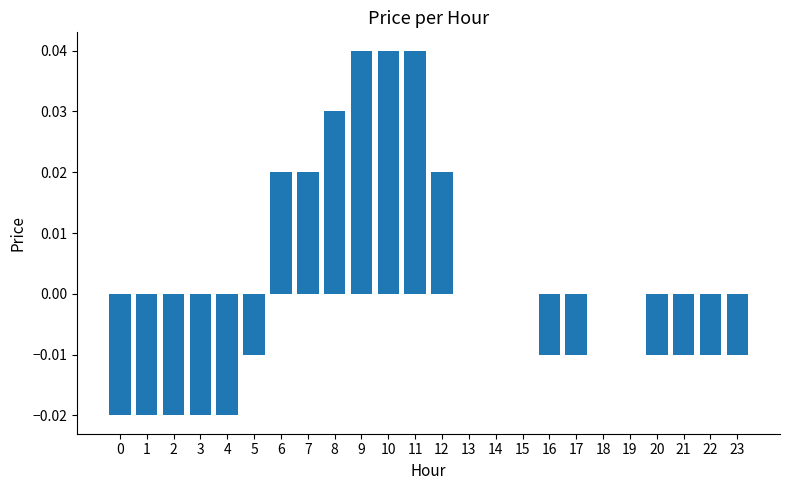

The chart shows a value of 0.0 at 19. True or false?

True